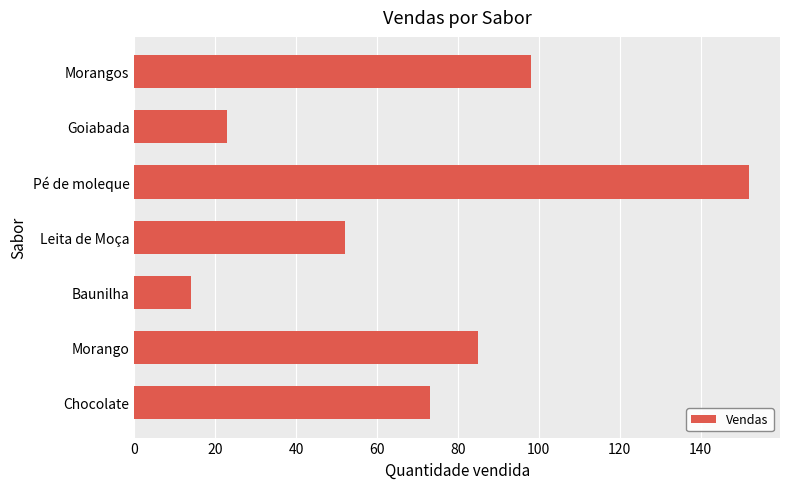

What is the difference between the maximum and second lowest values?

129